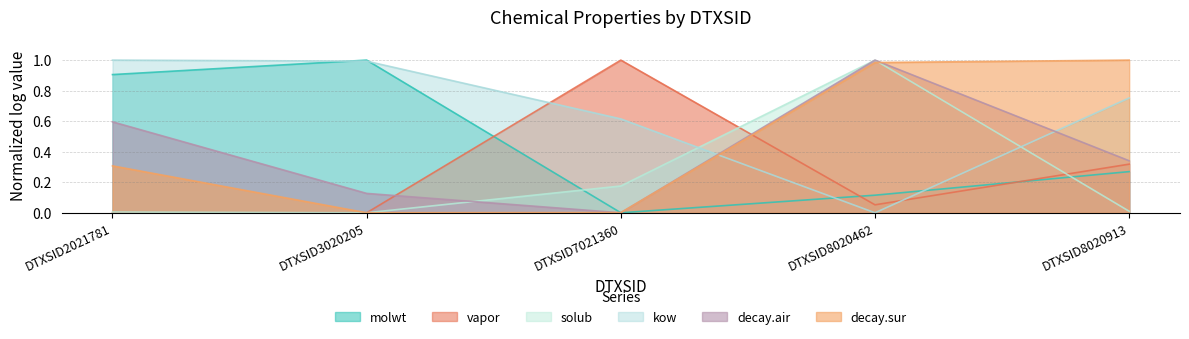

What is the sum of the decay.air values at DTXSID8020913 and DTXSID3020205?

0.5